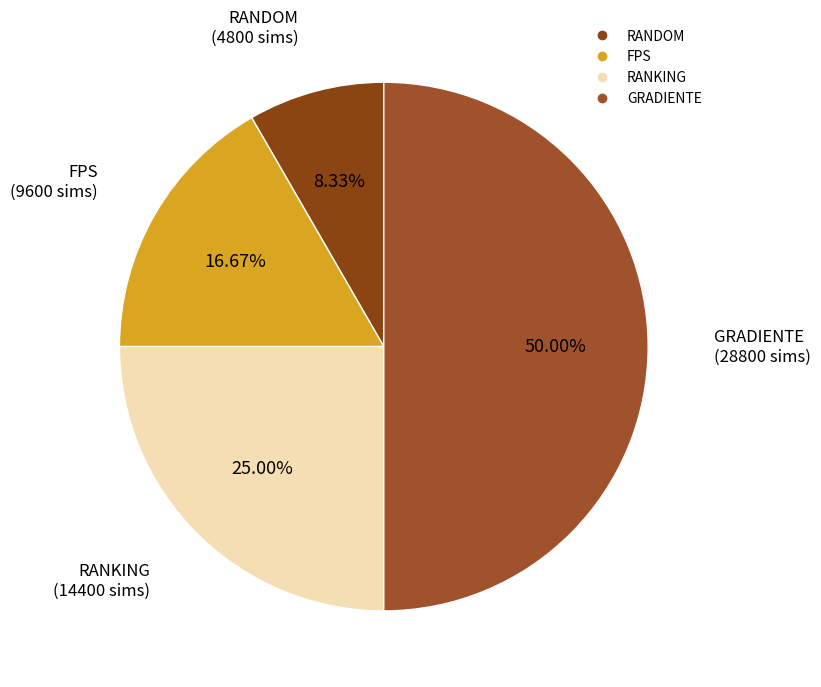

Between RANKING and FPS, which is larger?

RANKING